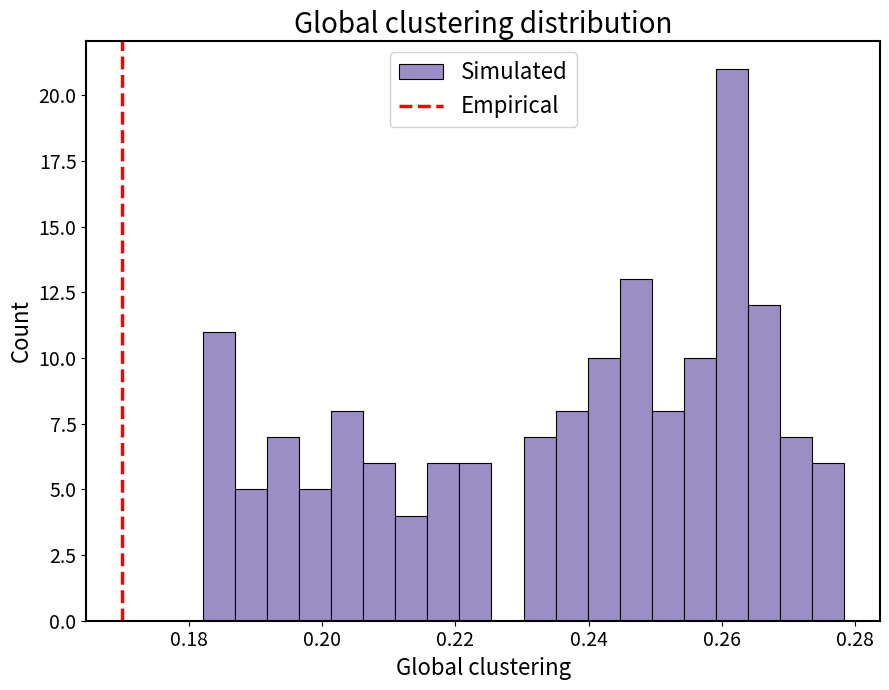

Around what value on the x-axis is the tallest bar? Give the approximate position of its centre, as read against the axis.

0.262